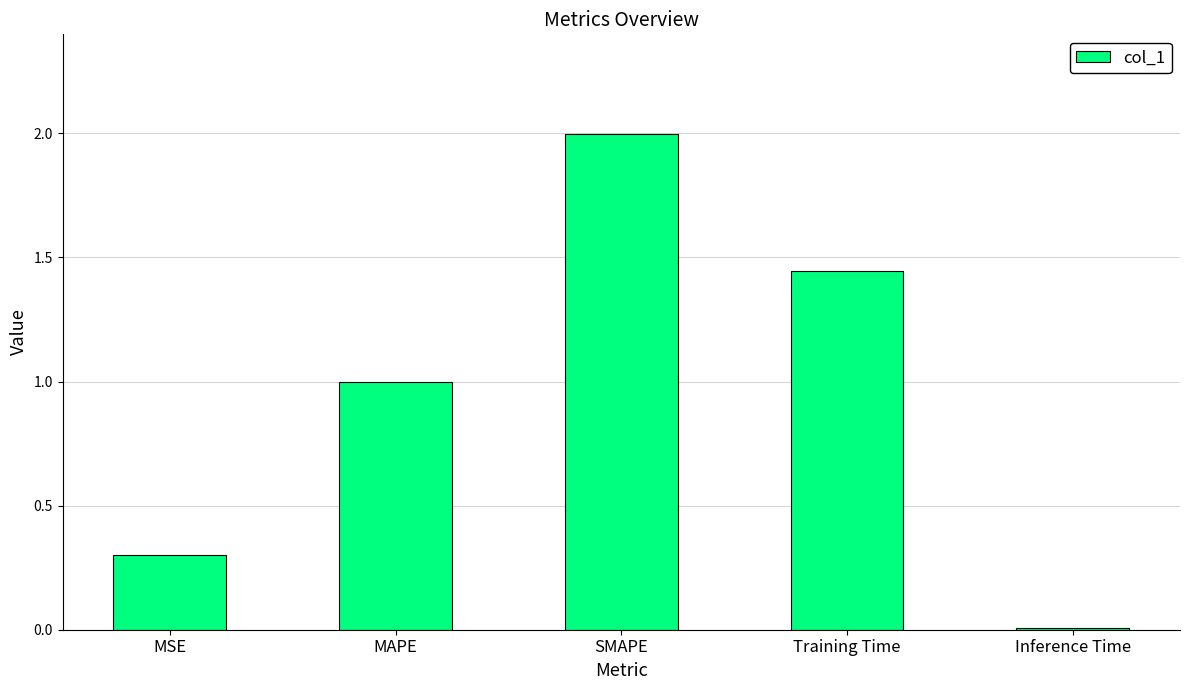

At which category does the chart reach its peak across all series?

SMAPE